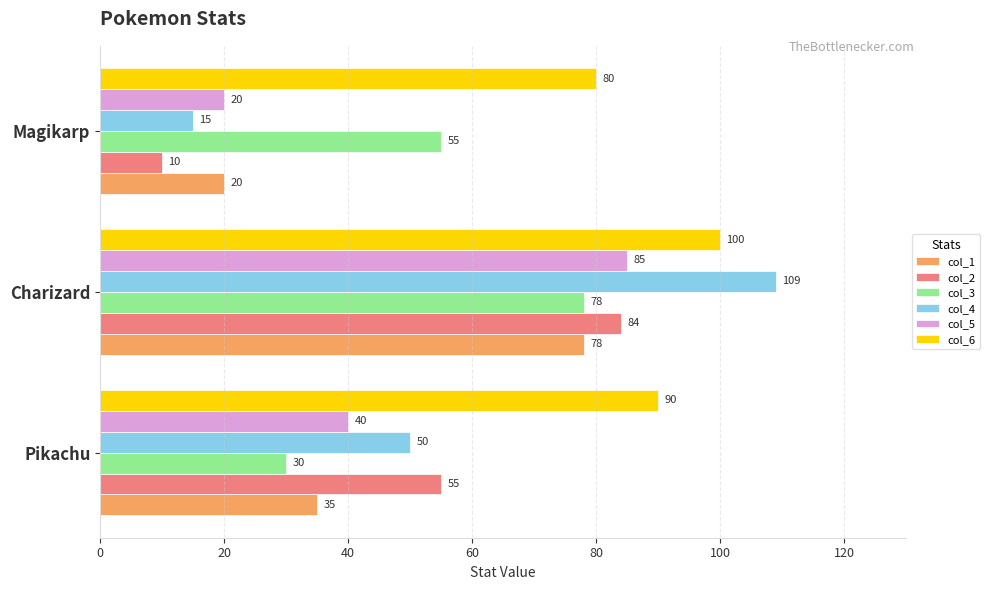

True or false: col_5 has a value of 40 at Pikachu.

True